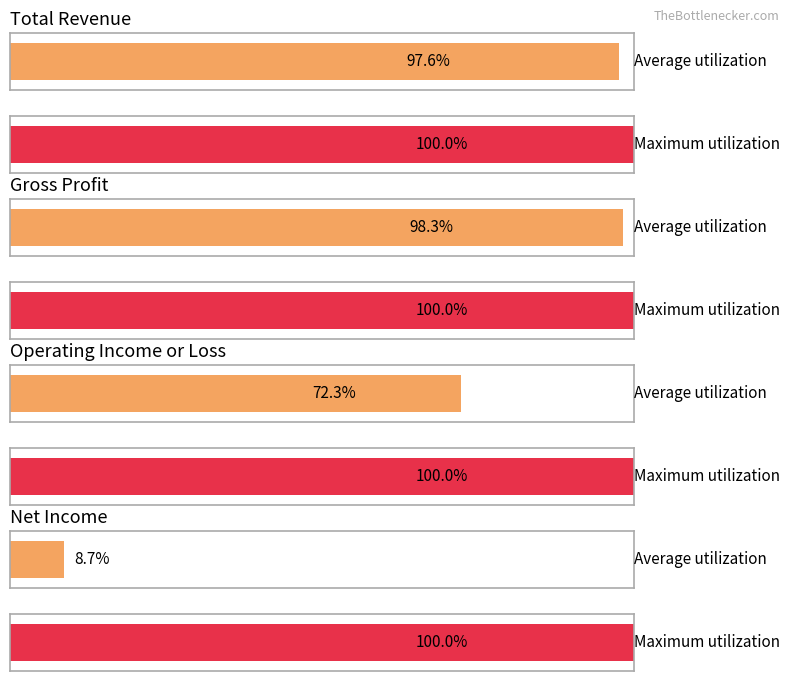

List the series in order of their peak value, highest first.

Total Revenue, Gross Profit, Operating Income or Loss, Net Income